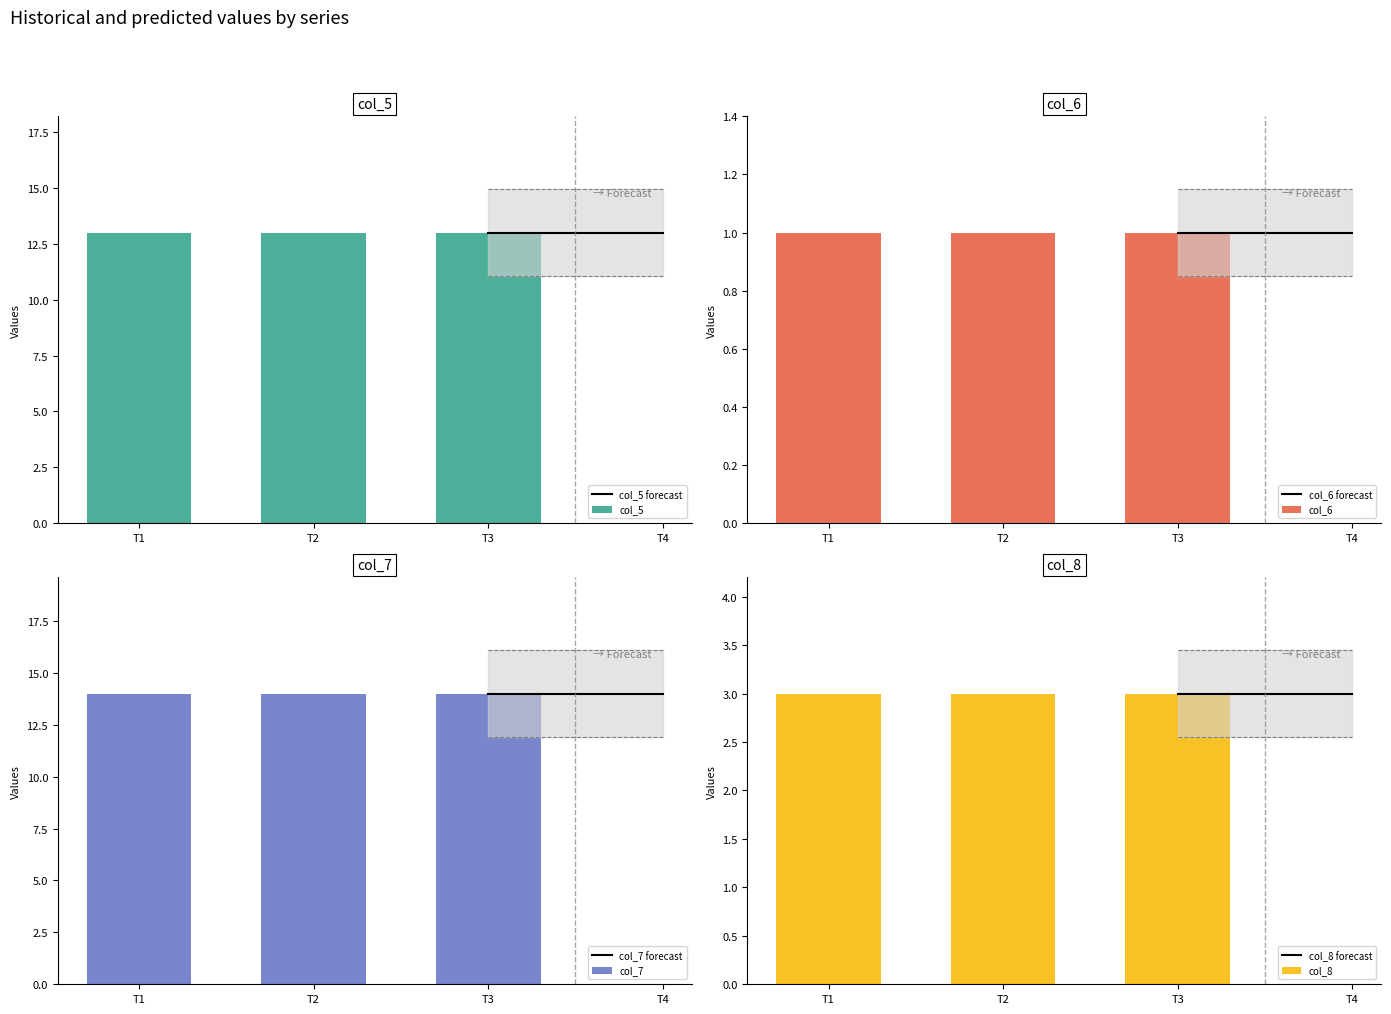

What is the approximate value of col_7 at 2021-12-25?

14